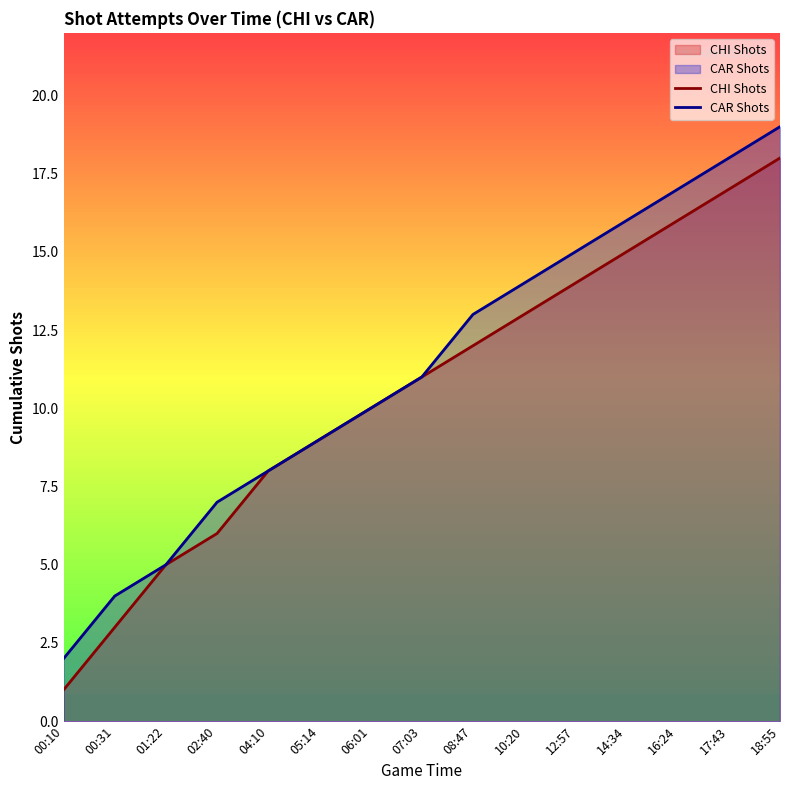

How many lines are shown in the chart?

2